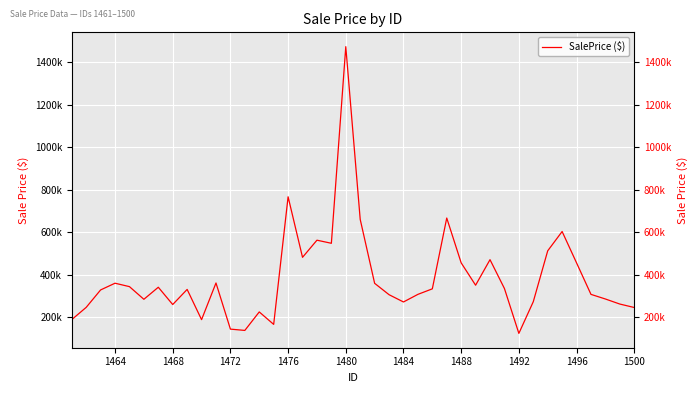

What is the value of the 34th point from the left?

511629.6